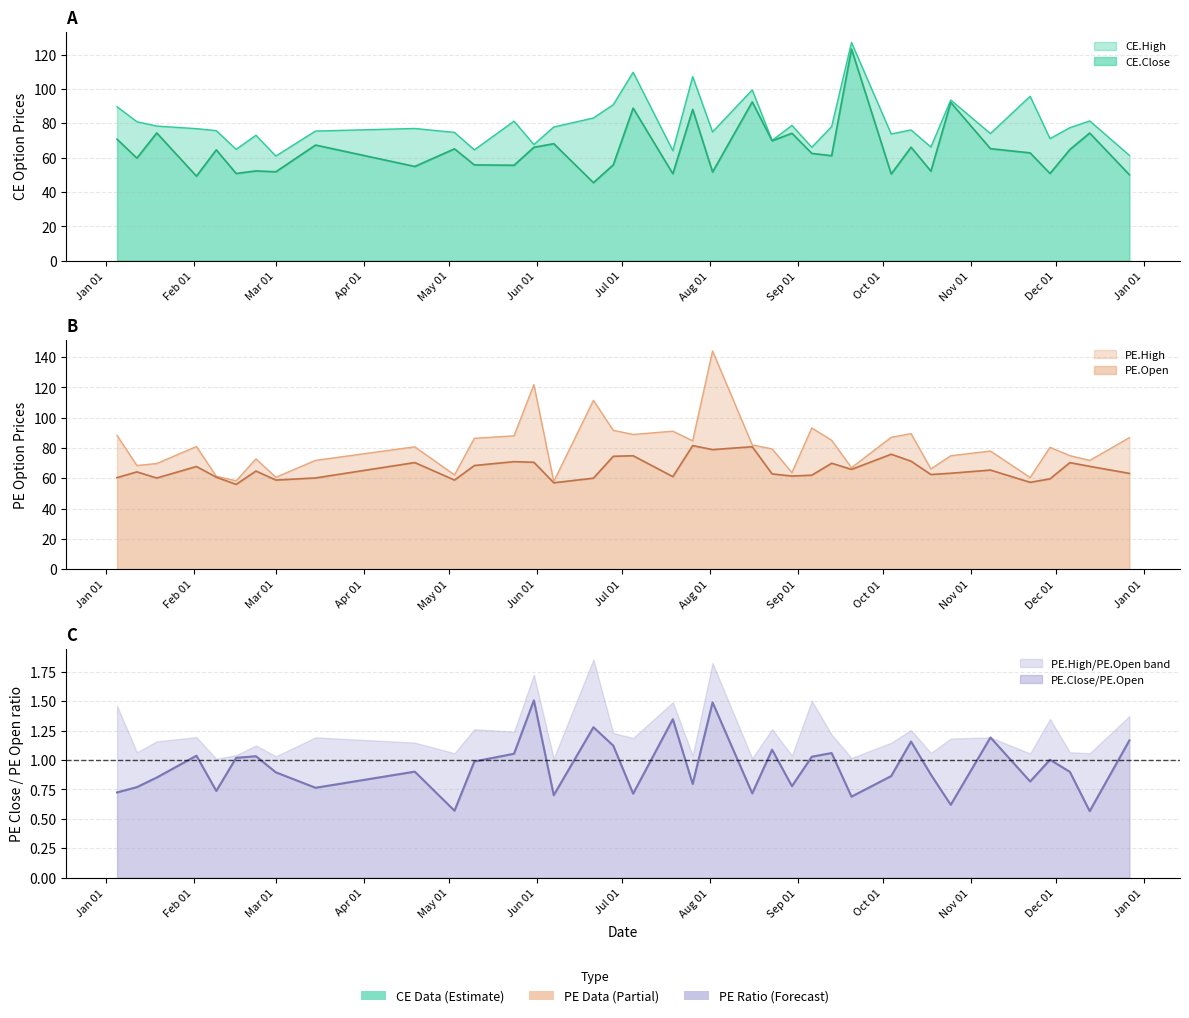

What is the difference between the PE.High values at 2024-01-12 and 2024-10-04?

18.6